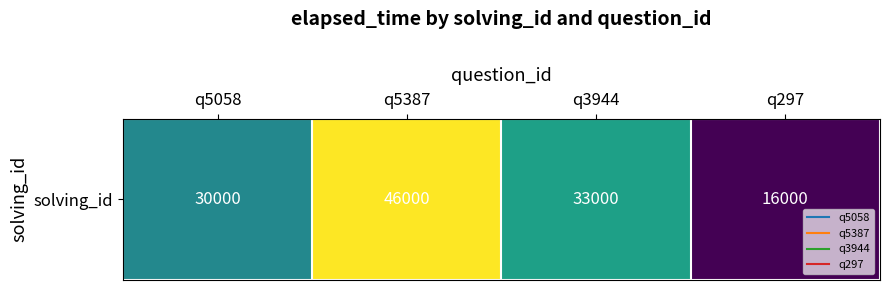

Which category has the highest value across all series?

q5387